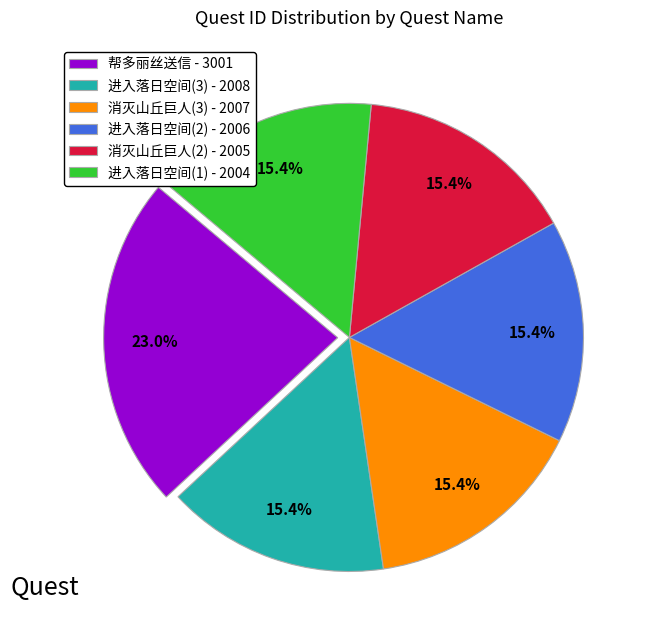

Does 进入落日空间(2) - 2006 account for over 50% of the chart?

No